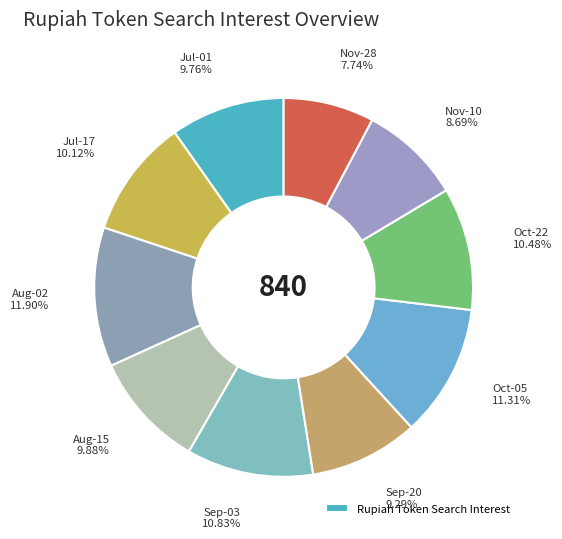

How many segments does this pie chart have?

10